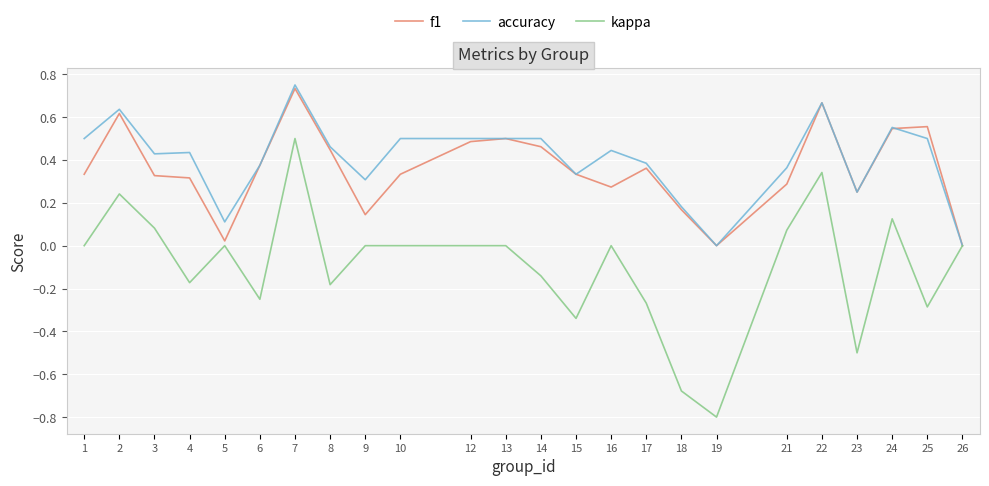

Is the value of kappa at 21 greater than the value of accuracy at 24?

No